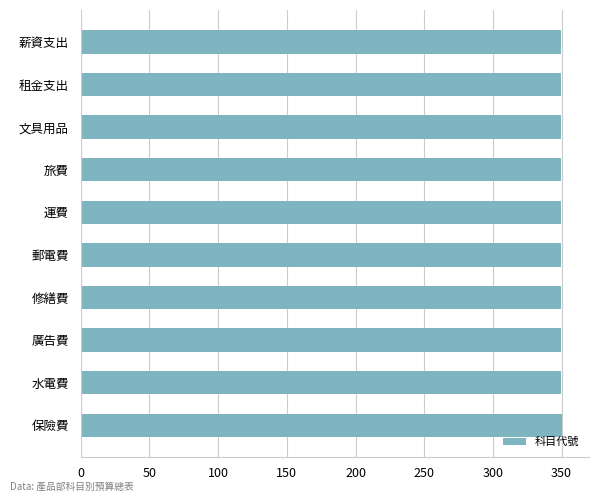

True or false: the data shows 349.7 at 旅費.

True